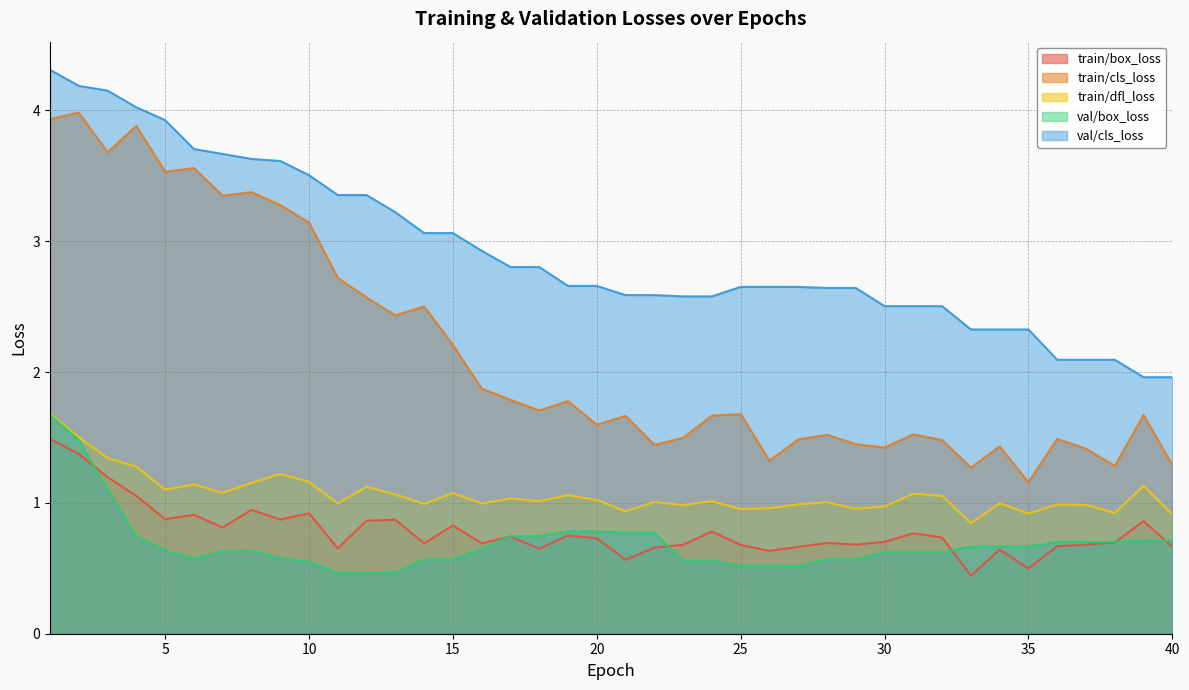

Which series changed the most between 10 and 40?

train/cls_loss